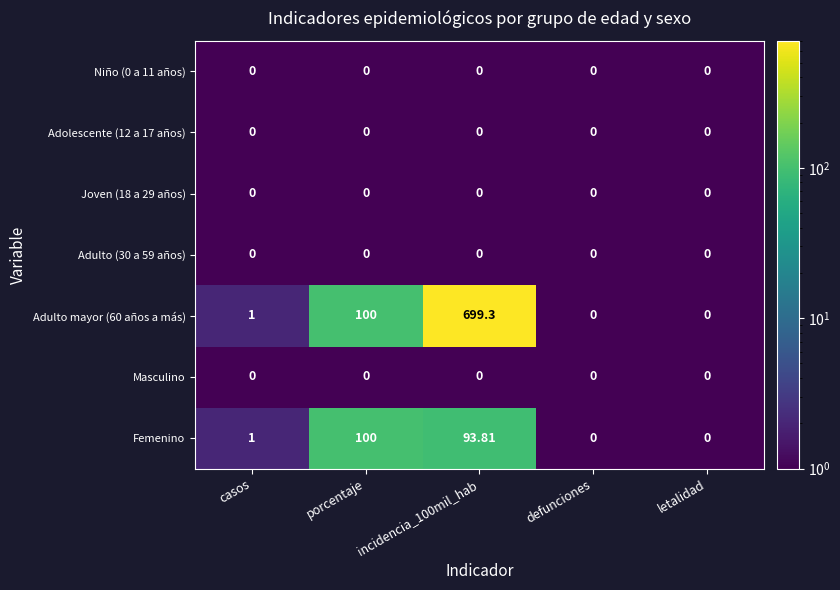

How many data points in Femenino are less than 1?

2